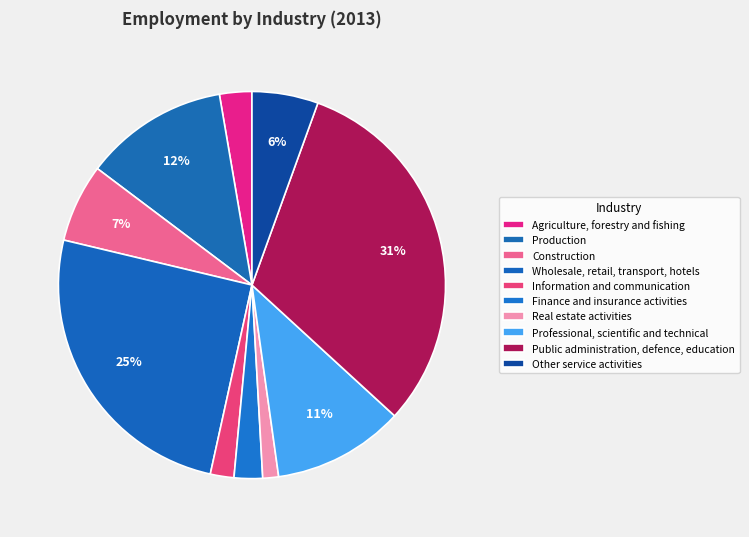

Approximately how many times larger is the value at Professional, scientific and technical compared to Production?

0.9